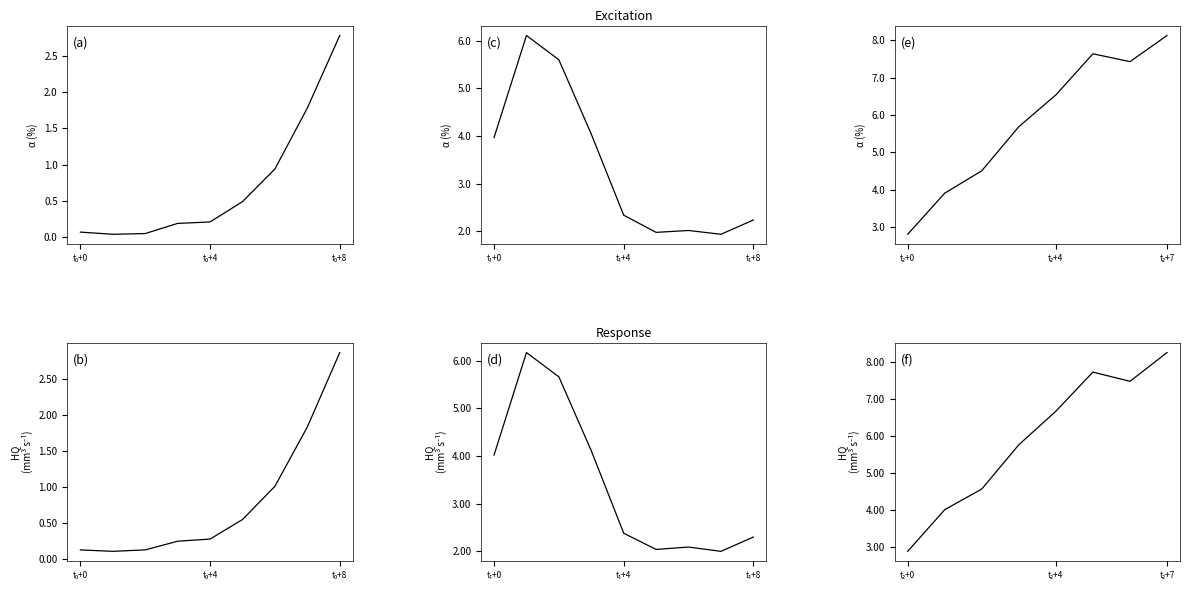

At which label does Percent Positive A first exceed 6?

t₂+4